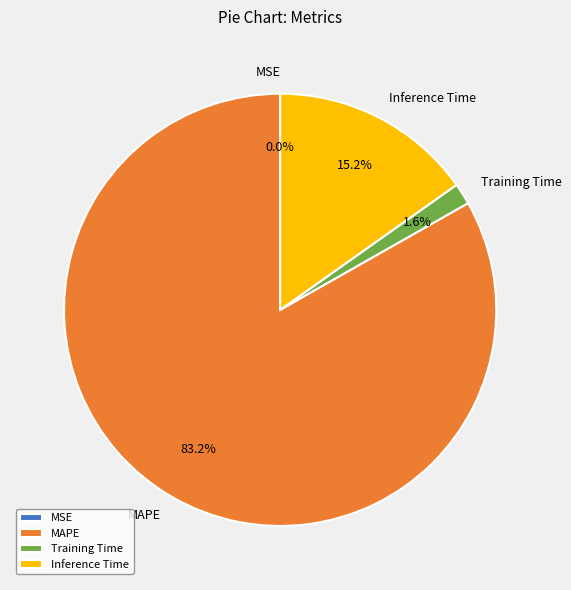

Does MAPE represent more than half of the total?

Yes